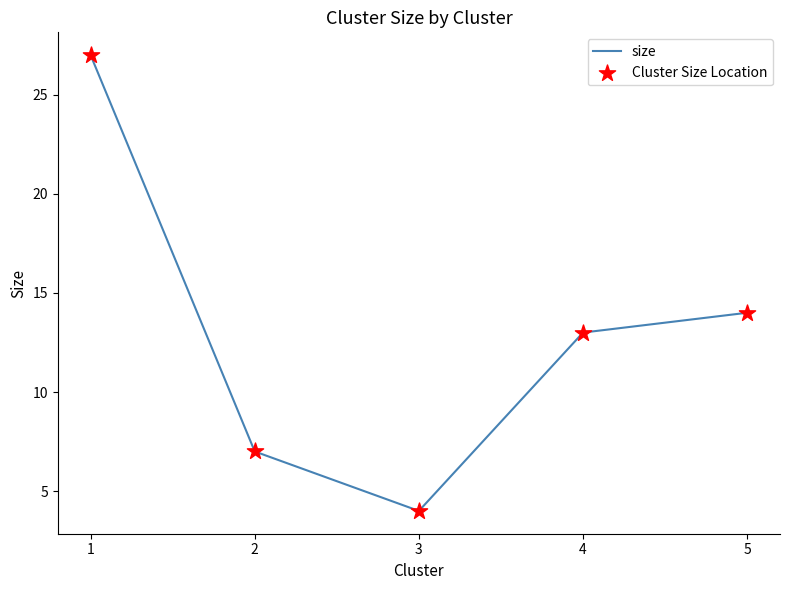

What is the change in value from 3 to 5?

+10